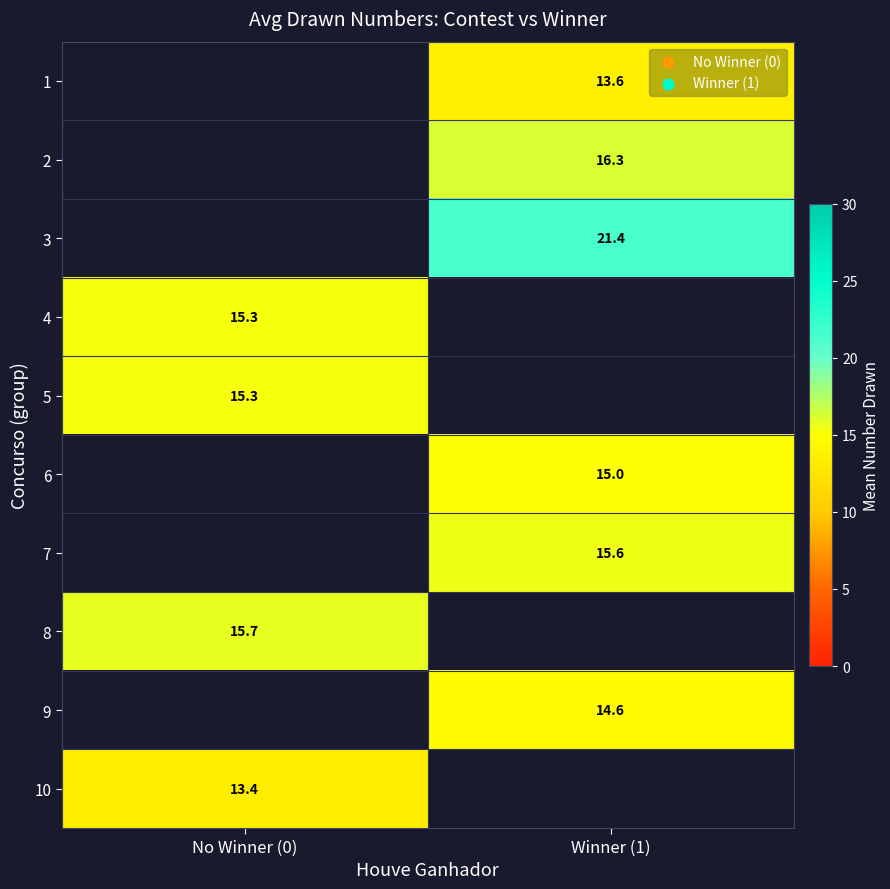

What is the difference between the highest and lowest values at Winner (1)?

7.9